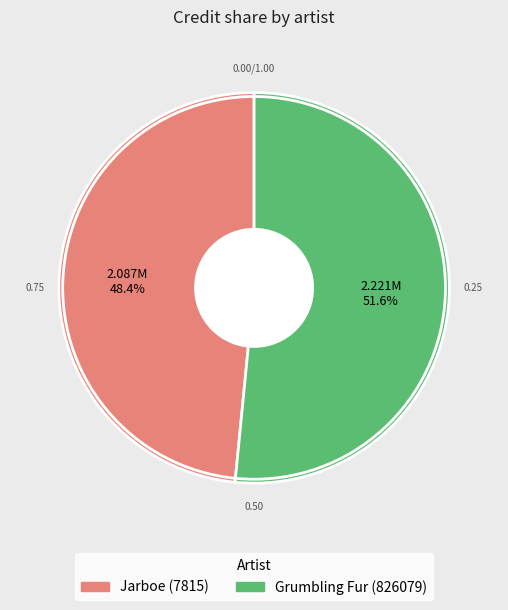

To the nearest percent, what is the difference between the largest and smallest slice percentages?

3%